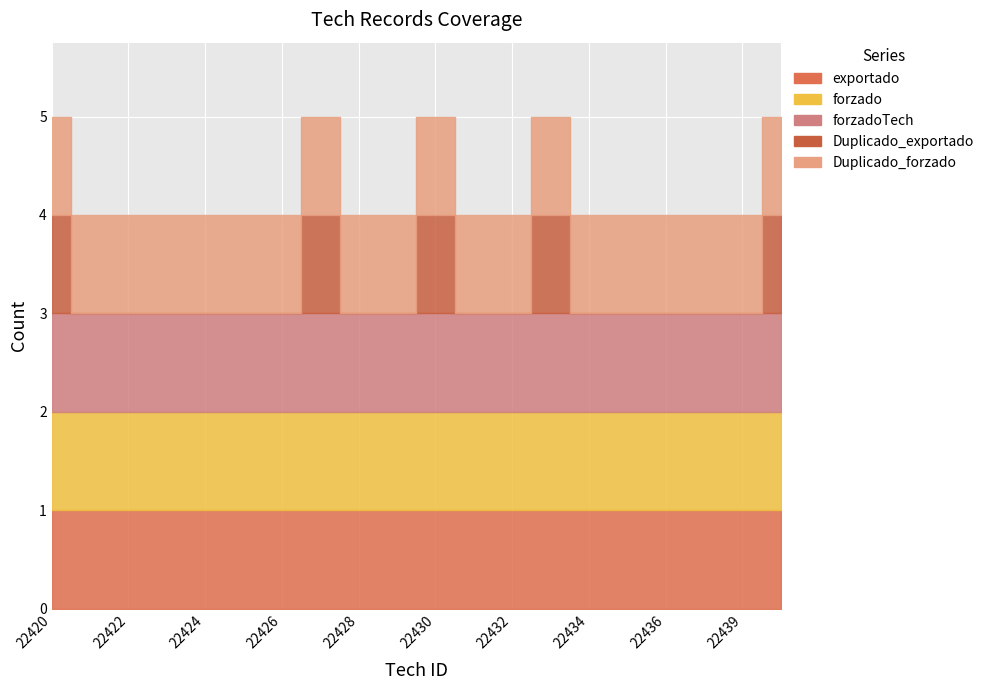

Is it true that forzado equals 1 at 22434?

True